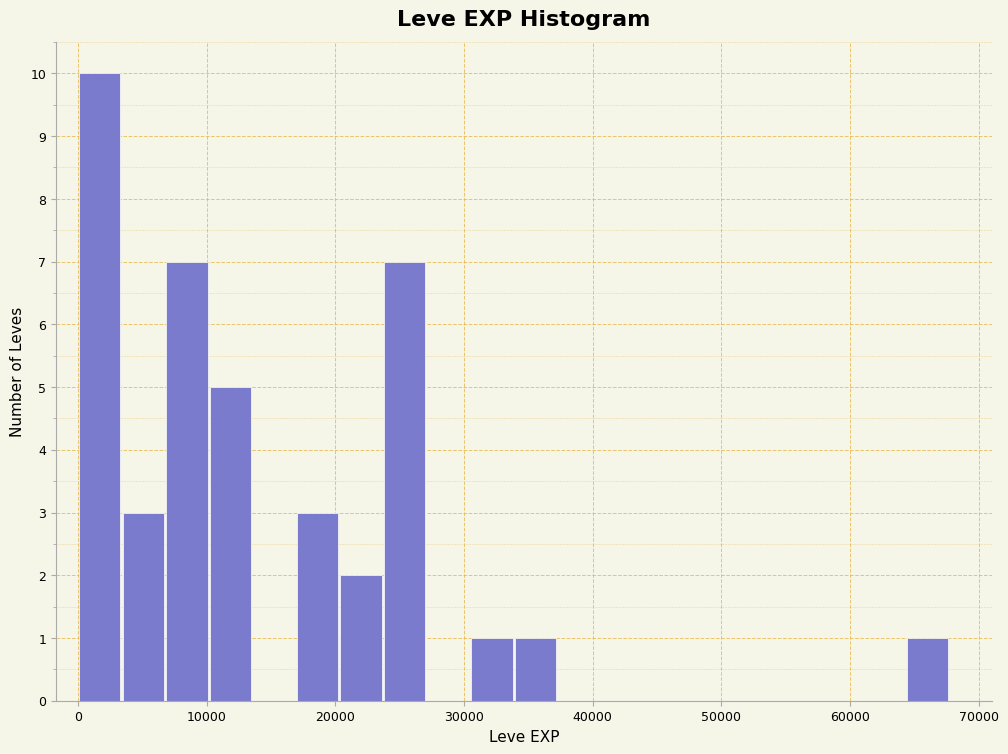

Read against the x-axis, roughly where is the centre of the tallest bar?

2000